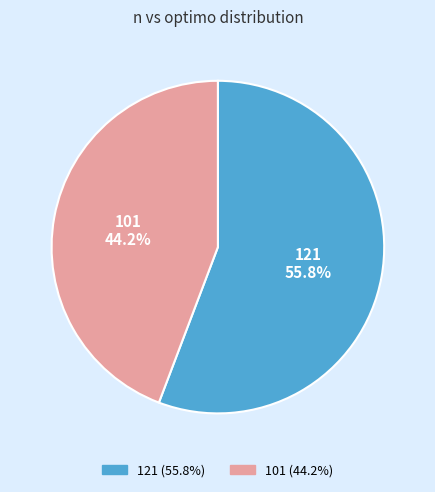

Count the number of slices in the pie.

2